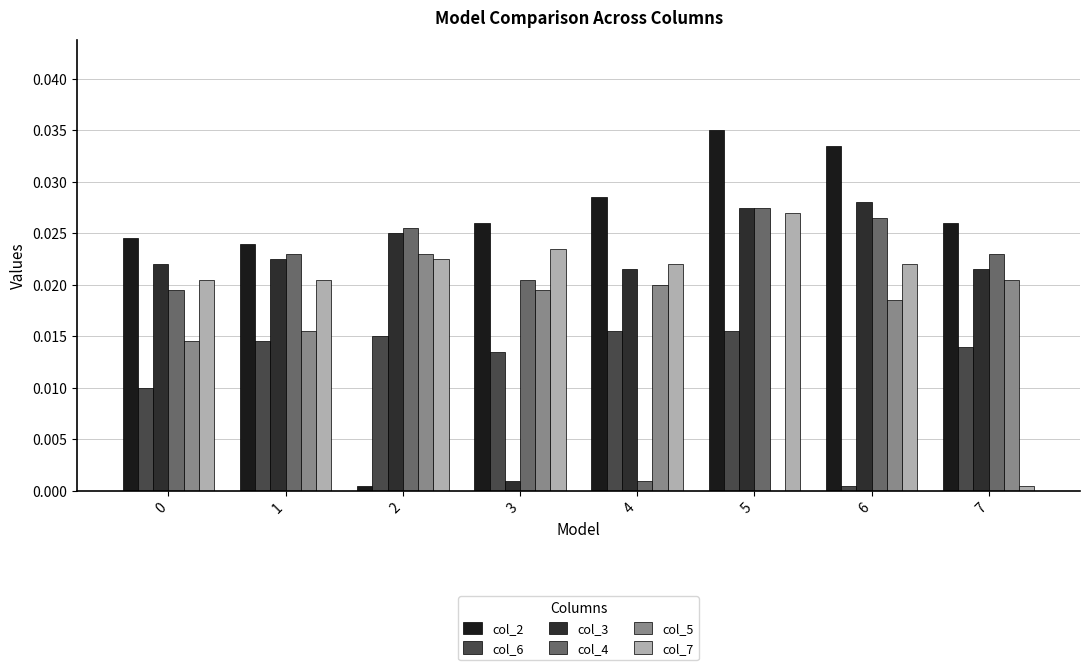

At which category is the sum across all series the highest?

5